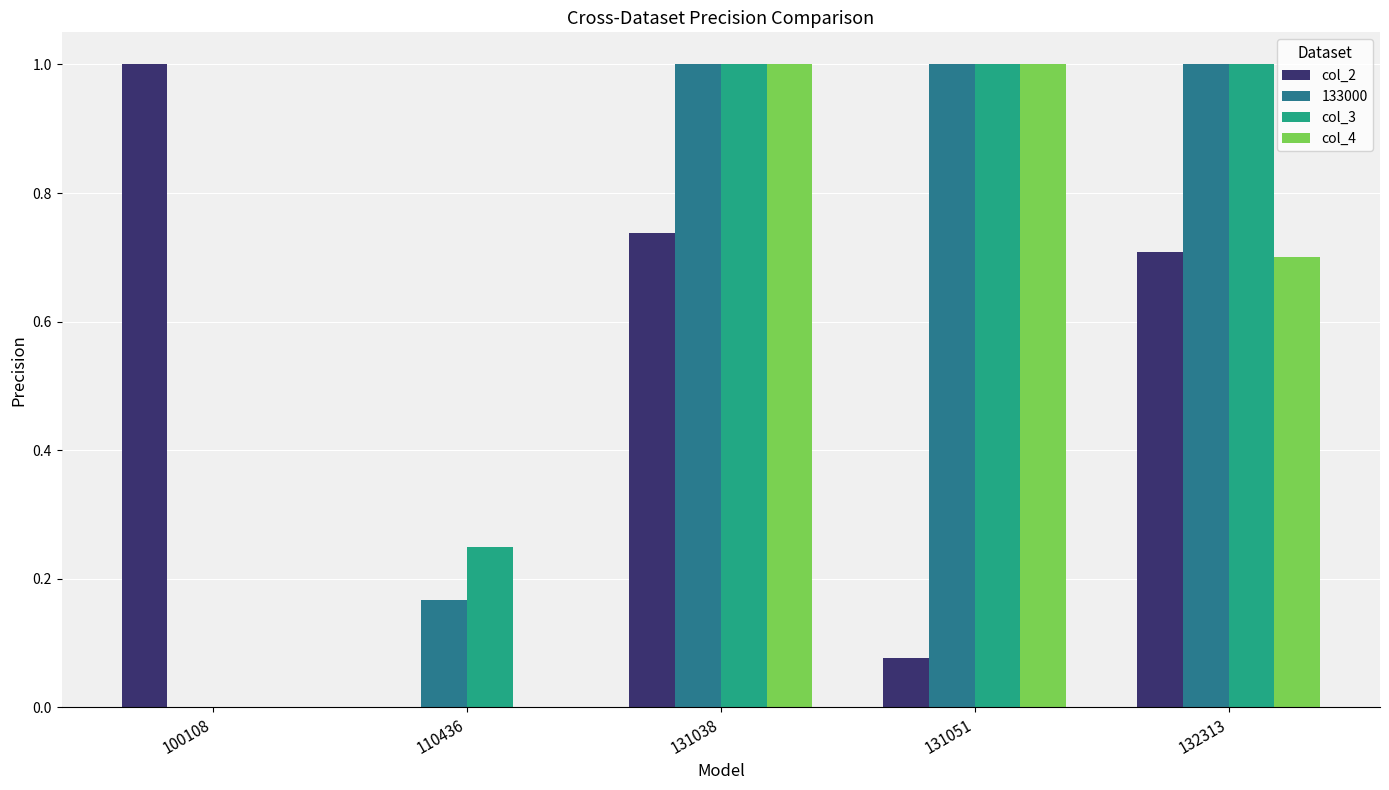

Between 110436 and 132313, which series saw the biggest shift?

133000